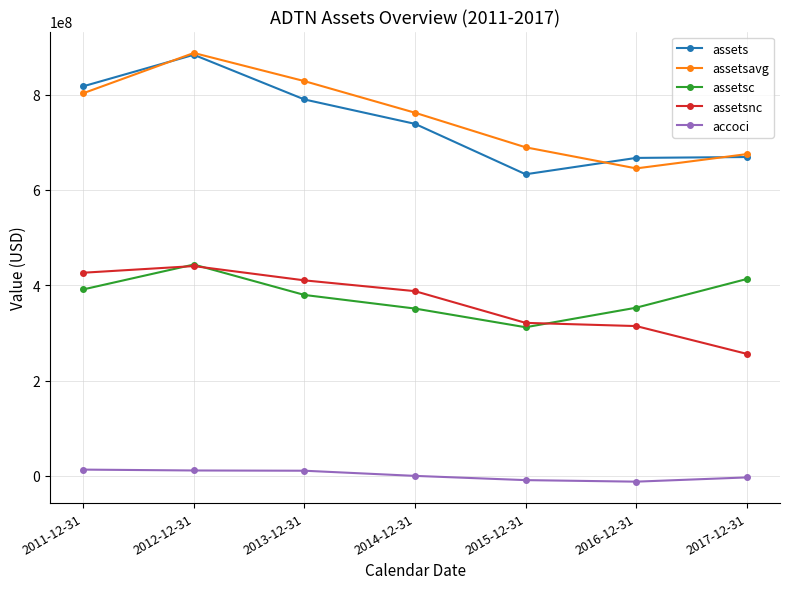

Is the value of assetsc at 2014-12-31 greater than the value of assetsavg at 2015-12-31?

No